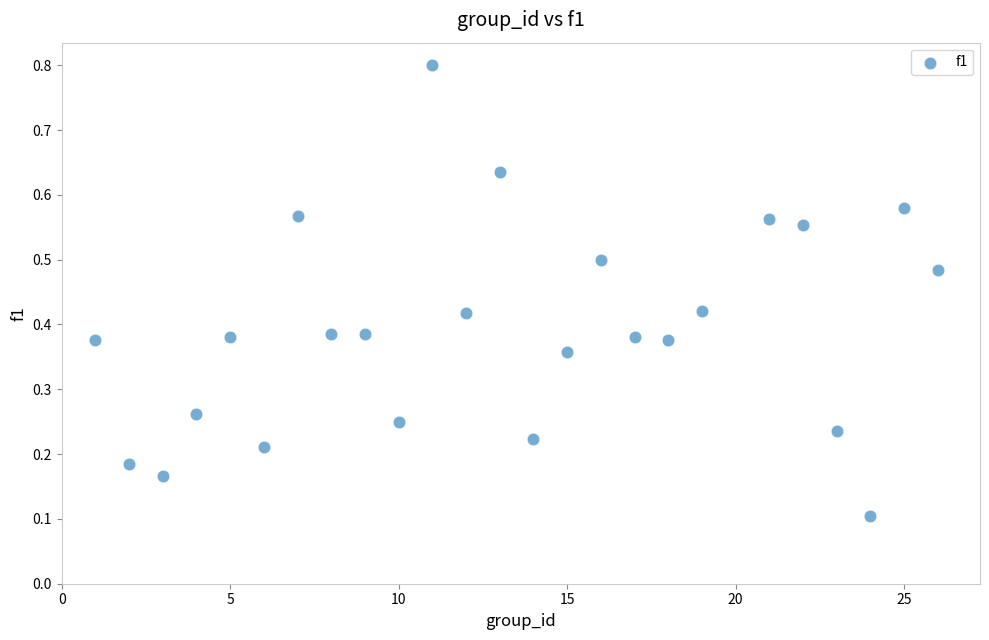

What is the range of Y values (max minus min)?

0.7